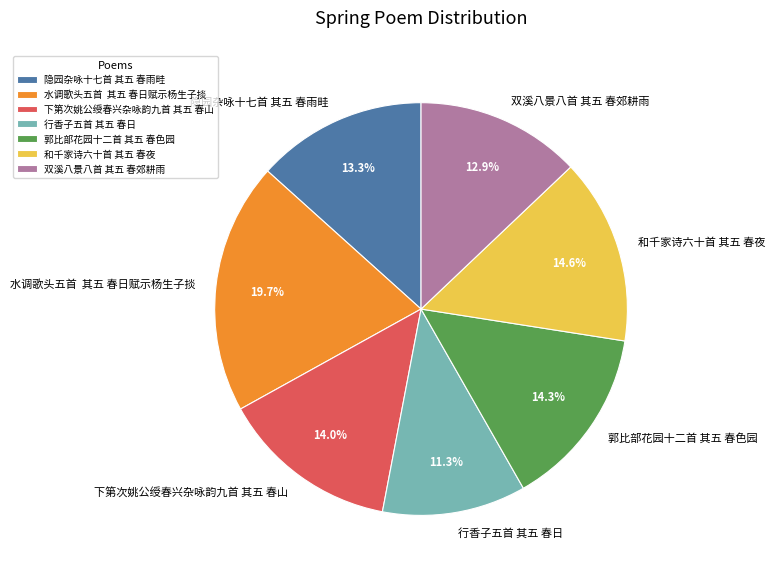

How many segments does this pie chart have?

7